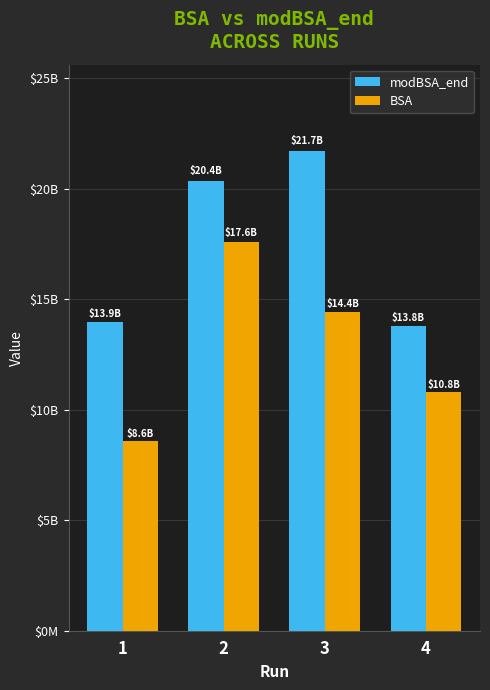

The modBSA_end series shows 10325790374.5 at 3. True or false?

False